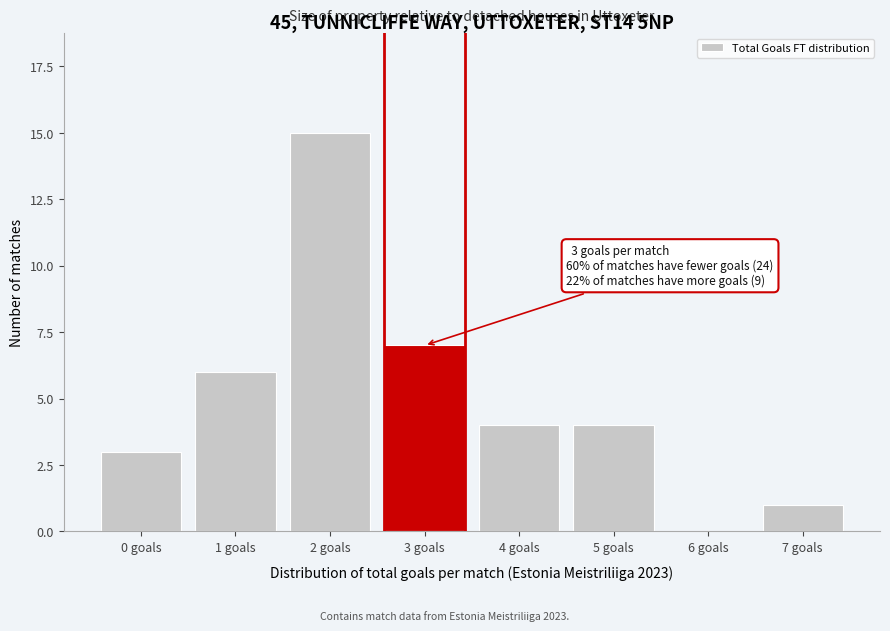

Reading left to right, list all the values displayed in this chart.

0 goals=3	1 goals=6	2 goals=15	3 goals=7	4 goals=4	5 goals=4	6 goals=0	7 goals=1